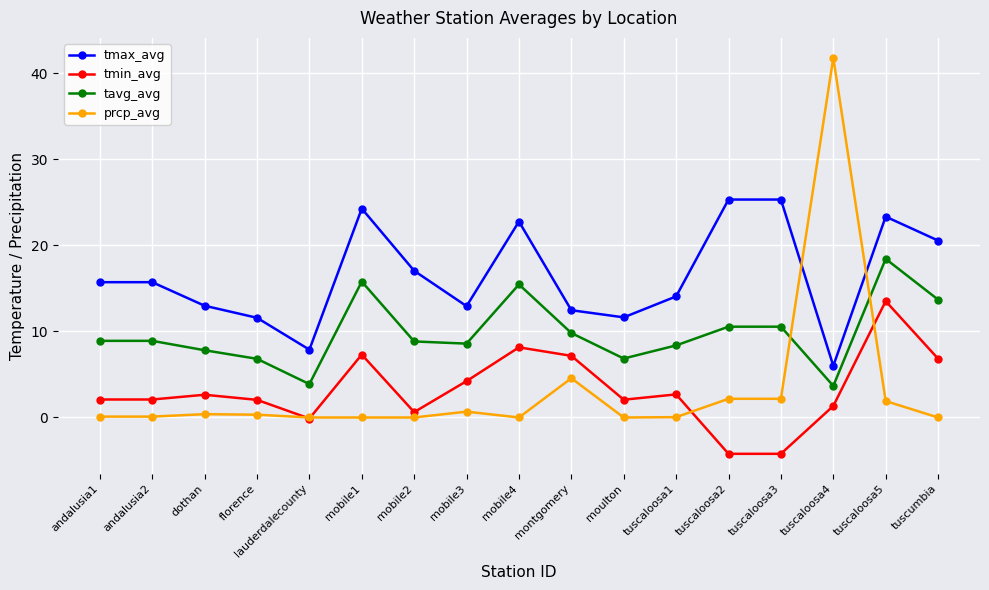

True or false: tmin_avg and tavg_avg cross at least once.

False